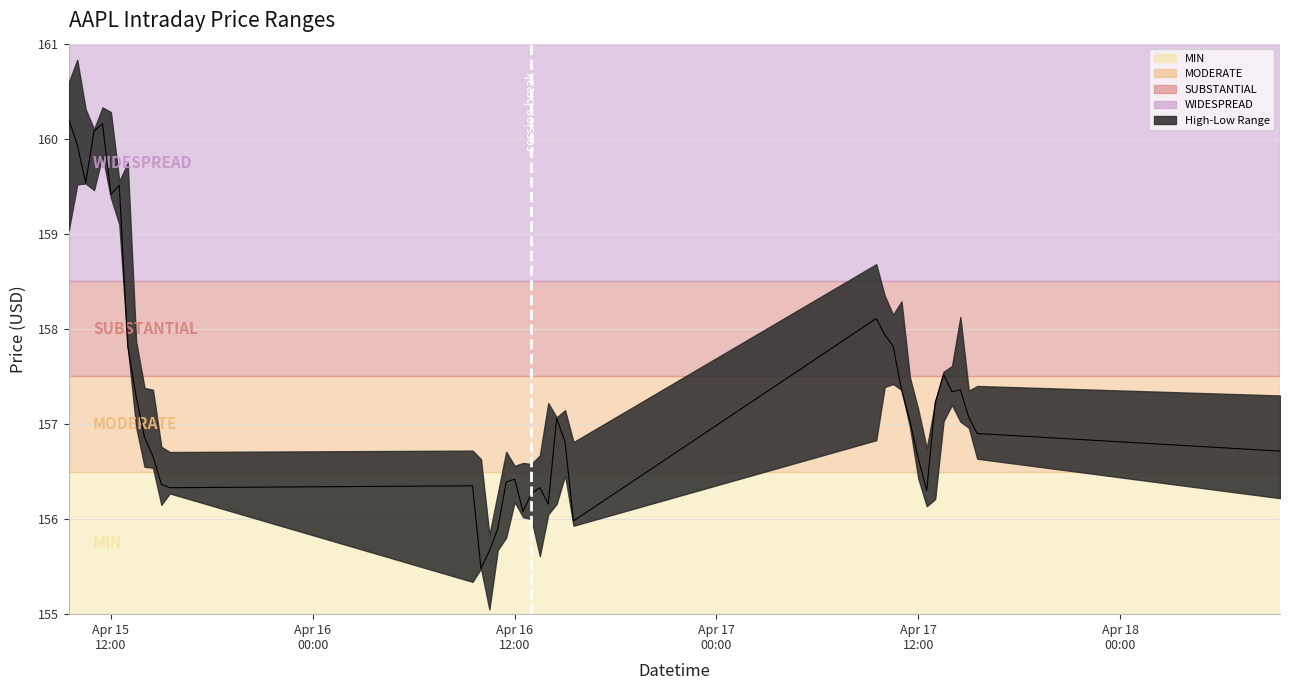

What is the sum of all values?

6292.4